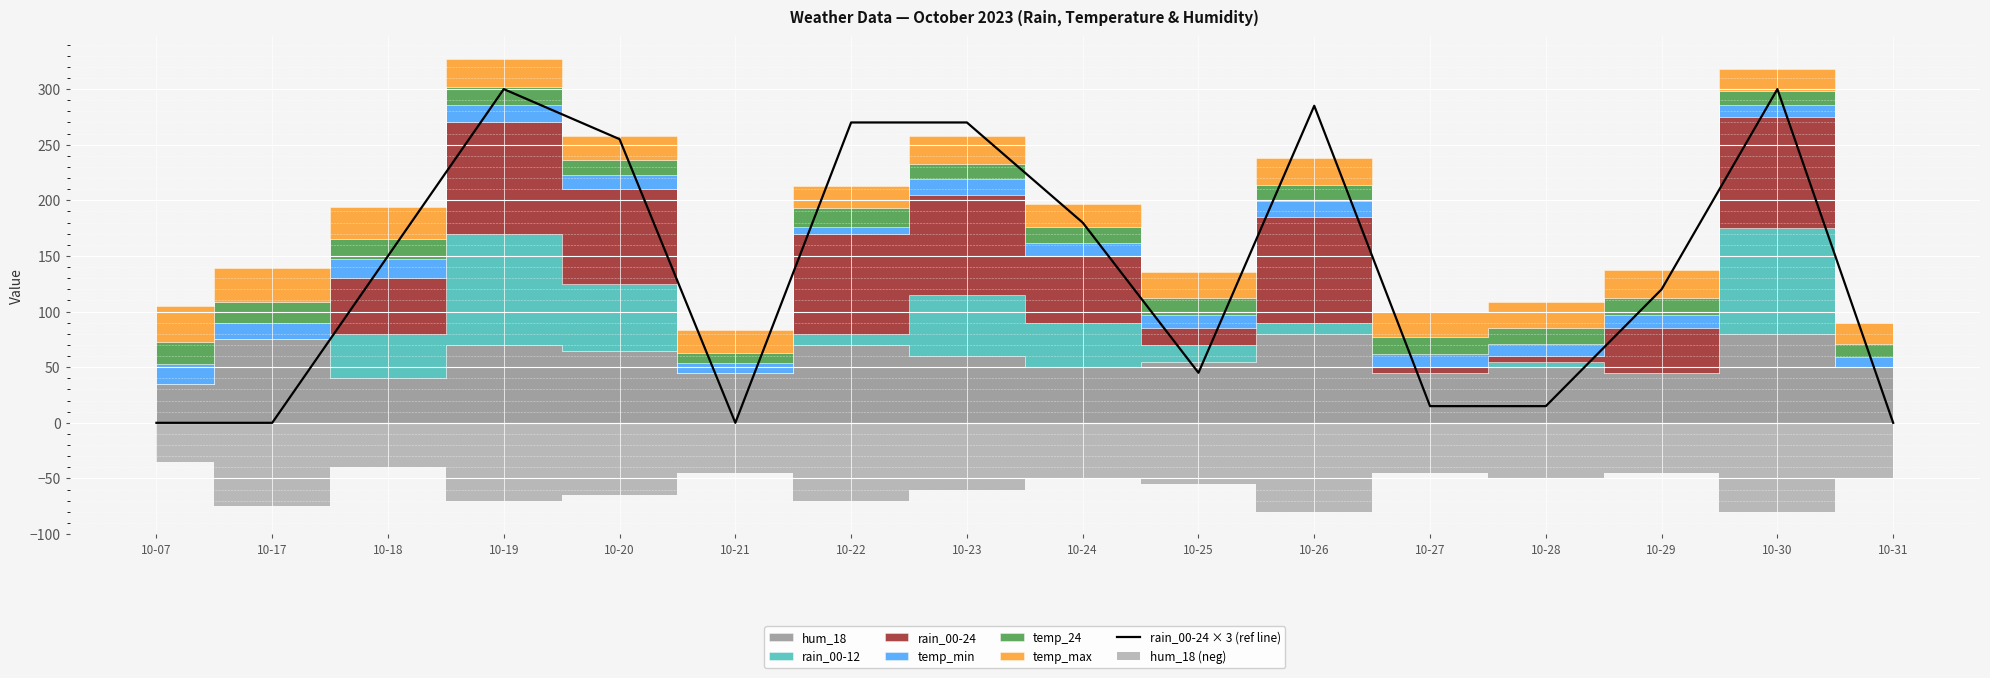

How many lines are shown in the chart?

1